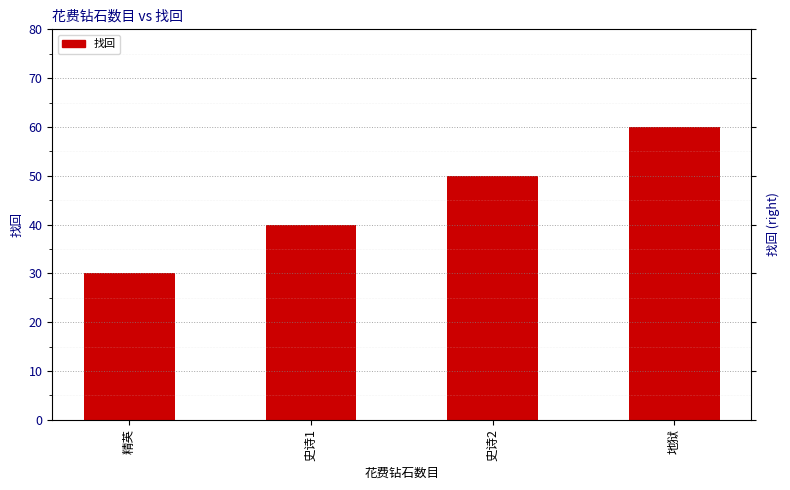

Reading left to right, list all the values displayed in this chart.

30	40	50	60